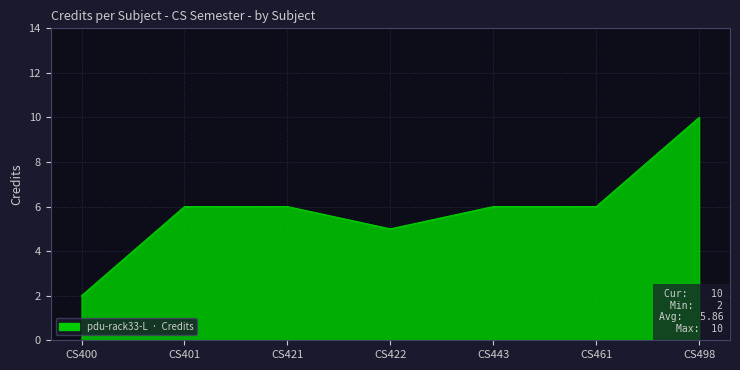

How many values are between 5 and 6?

5